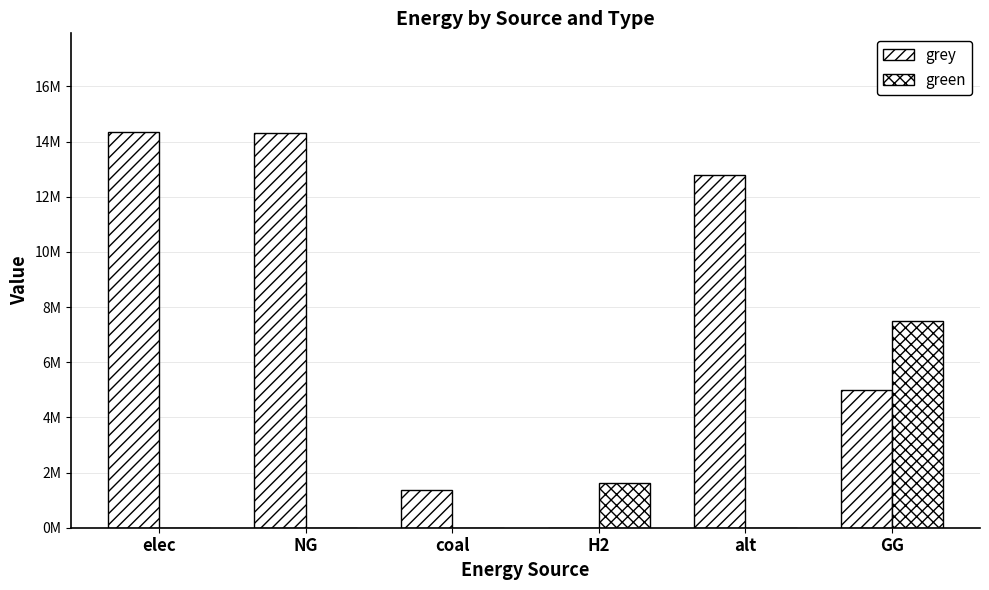

What is the difference between the green values at H2 and GG?

5884111.6